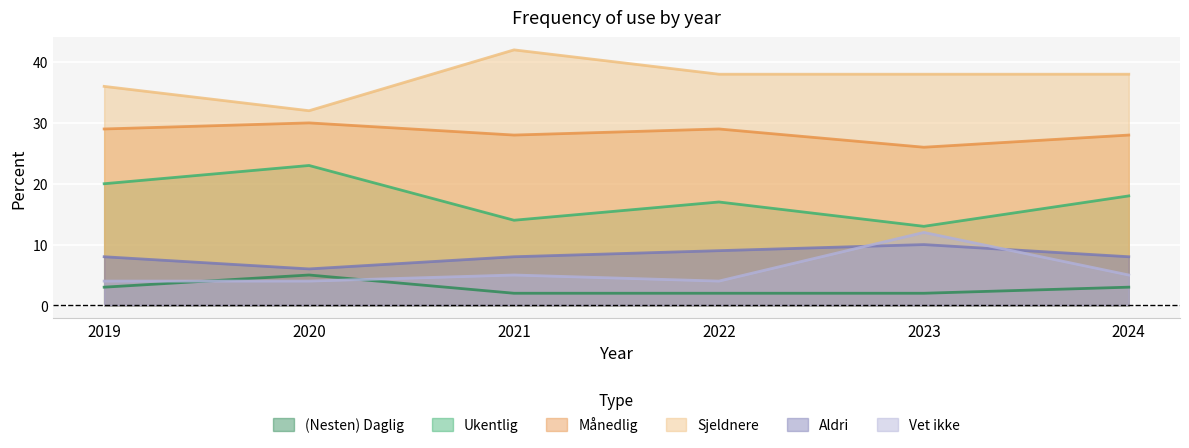

Is it true that (Nesten) Daglig equals 3 at 2024?

True